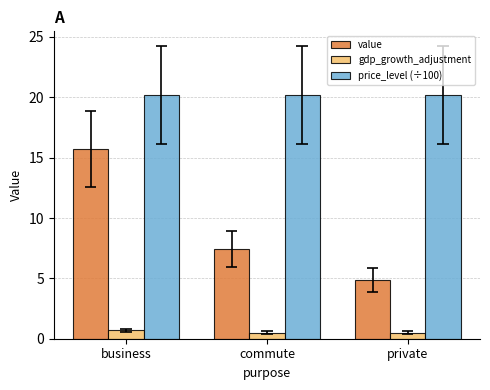

What are all the series names shown in the legend?

value, gdp_growth_adjustment, price_level (÷100)